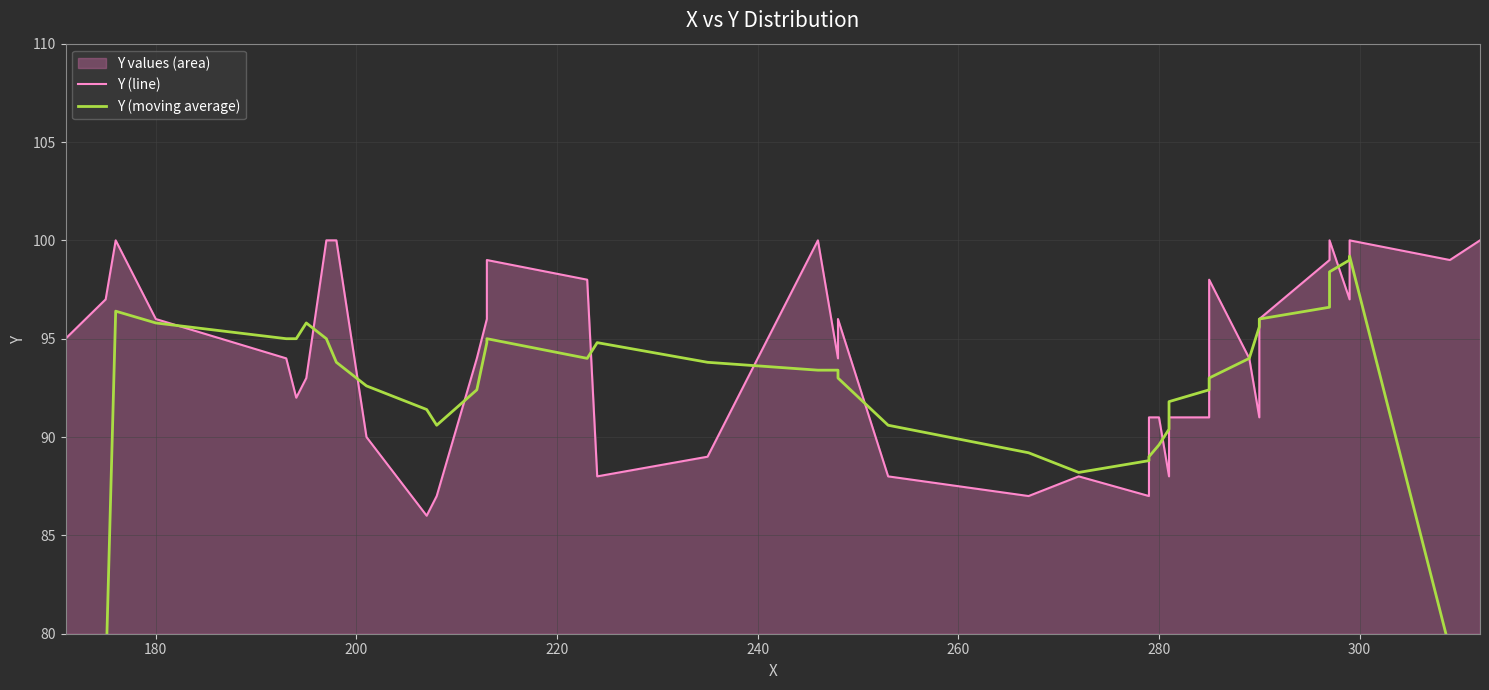

Does the chart display data point markers on the line(s)?

No